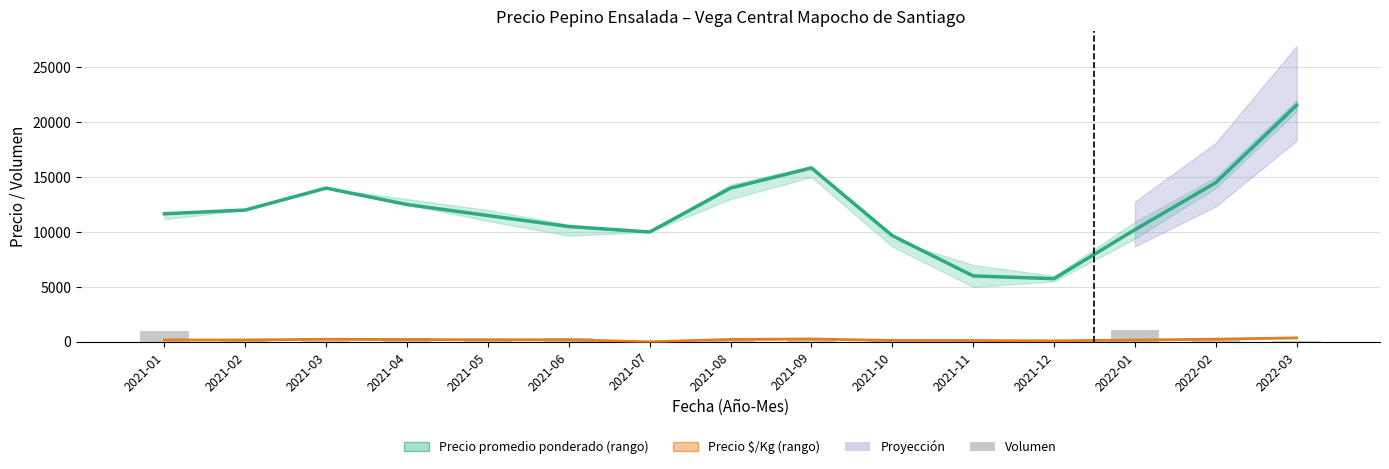

What is the total value across all series at 2021-06?

11070